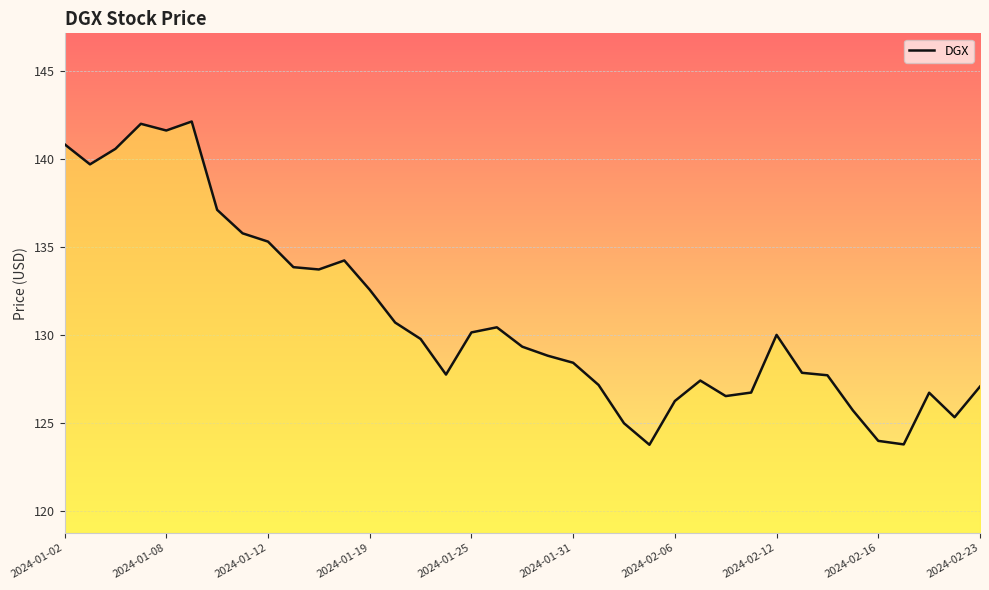

What is the greatest value displayed?

142.1